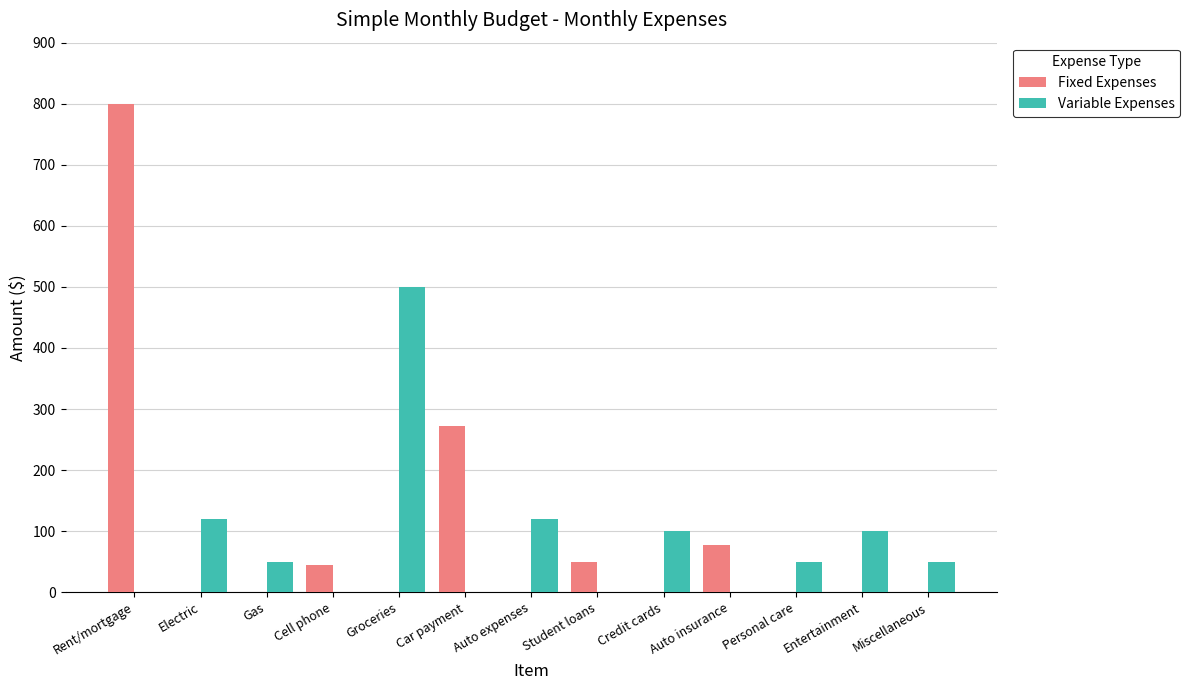

Which series has the largest total across all categories?

Fixed Expenses